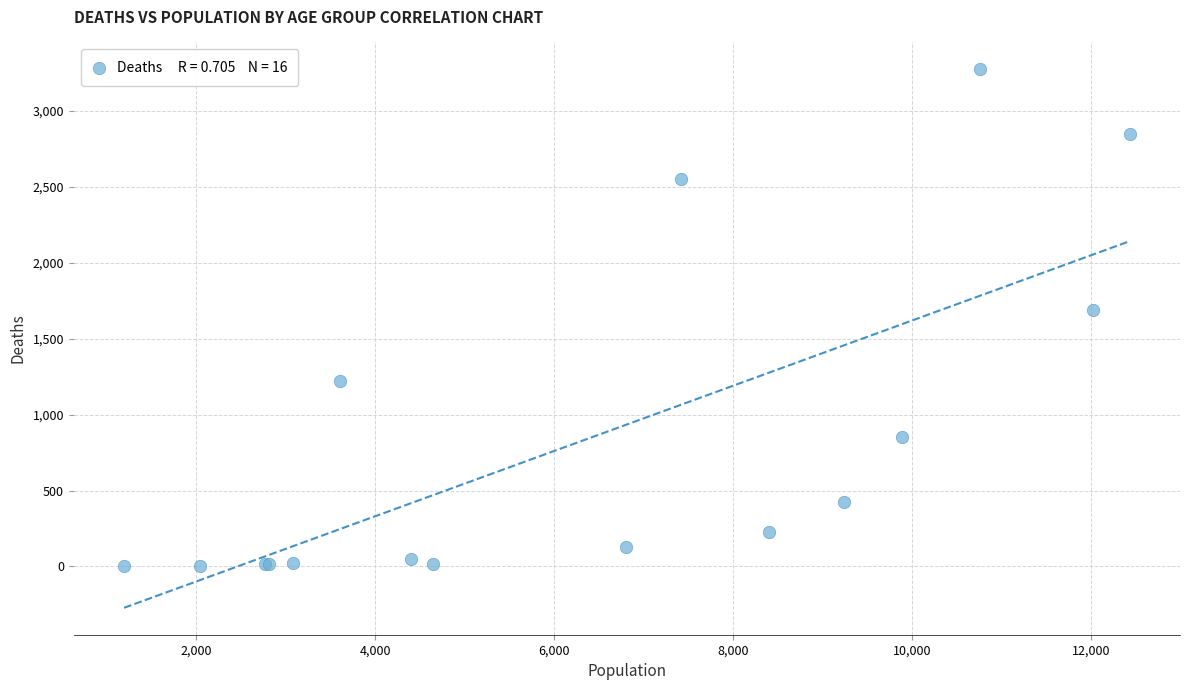

What Y value in the scatter plot is closest to 1638?

1690